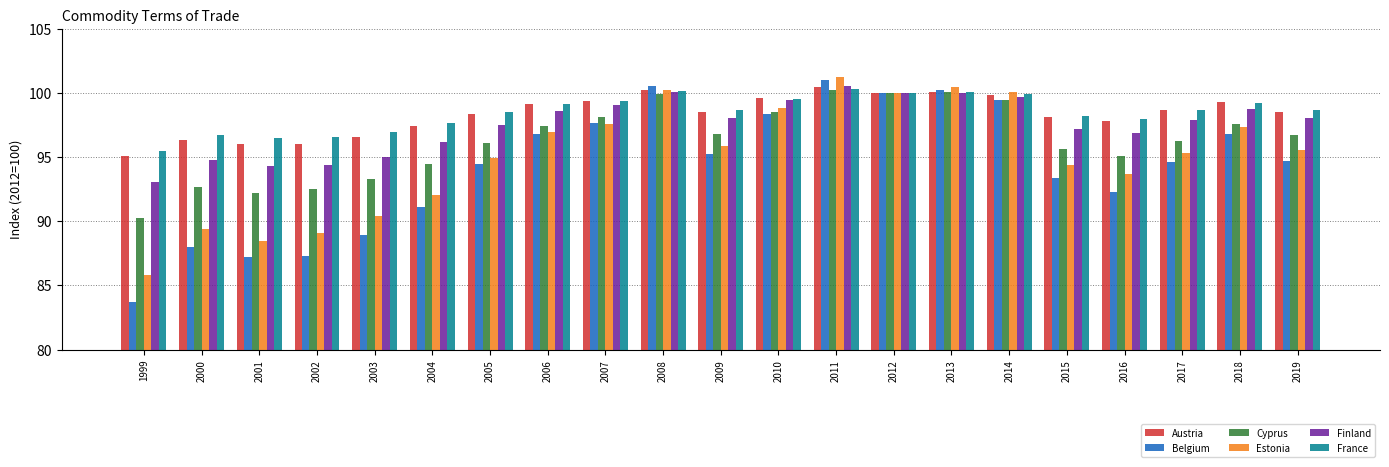

Which series has the widest spread of values?

Belgium